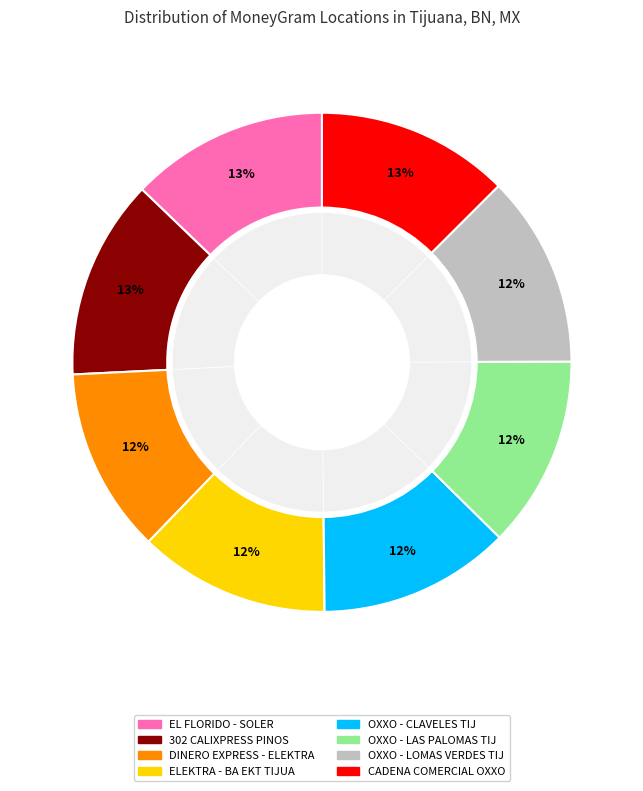

Do OXXO - LAS PALOMAS TIJ and CADENA COMERCIAL OXXO together represent more than half of the pie?

No